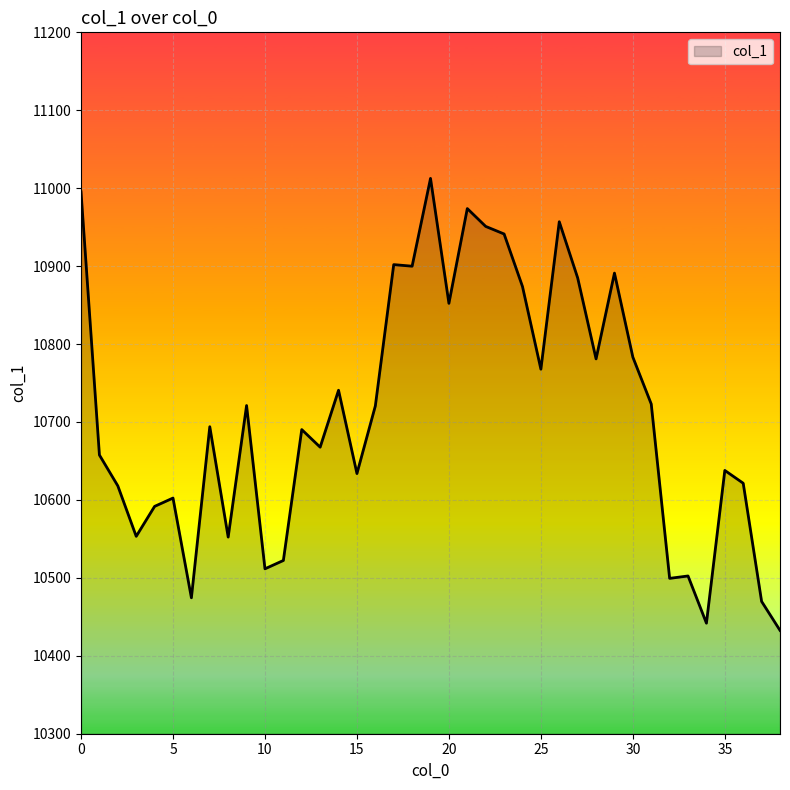

What is the average value?

10711.5